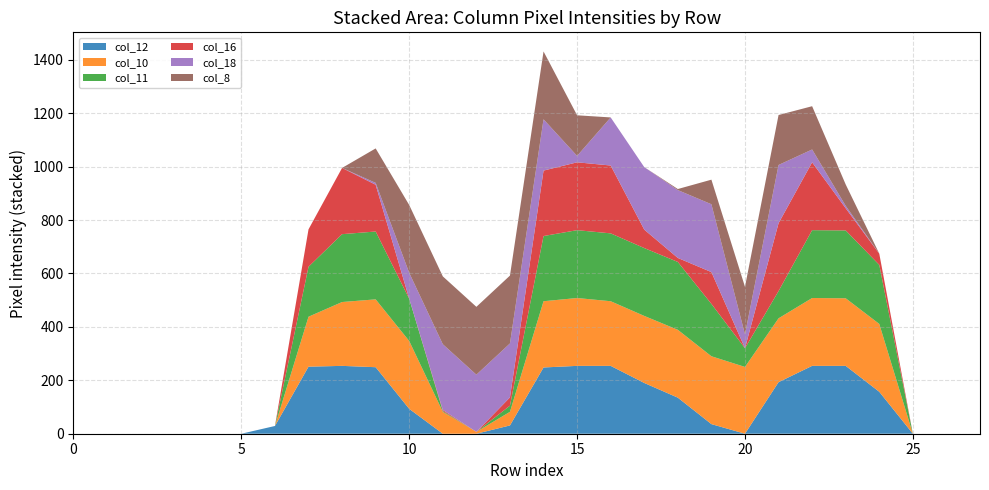

Reading right to left, what are all the values shown in this chart?

col_12: 0	0	0	157	254	254	193	0	36	135	190	254	254	248	31	0	0	93	249	254	251	29	0	0	0	0	0	0
col_10: 0	0	0	254	253	254	239	250	254	254	251	242	254	248	51	7	82	254	254	239	187	0	0	0	0	0	0	0
col_11: 0	0	0	221	254	254	102	70	196	254	254	254	254	244	23	0	3	158	254	254	187	0	0	0	0	0	0	0
col_16: 0	0	0	42	83	254	254	0	119	15	69	254	254	245	31	0	4	0	175	248	140	0	0	0	0	0	0	0
col_18: 0	0	0	0	9	48	218	52	254	254	234	180	24	192	202	214	246	97	7	0	0	0	0	0	0	0	0	0
col_8: 0	0	0	0	80	162	187	178	92	4	0	0	152	254	254	254	254	254	129	0	0	0	0	0	0	0	0	0